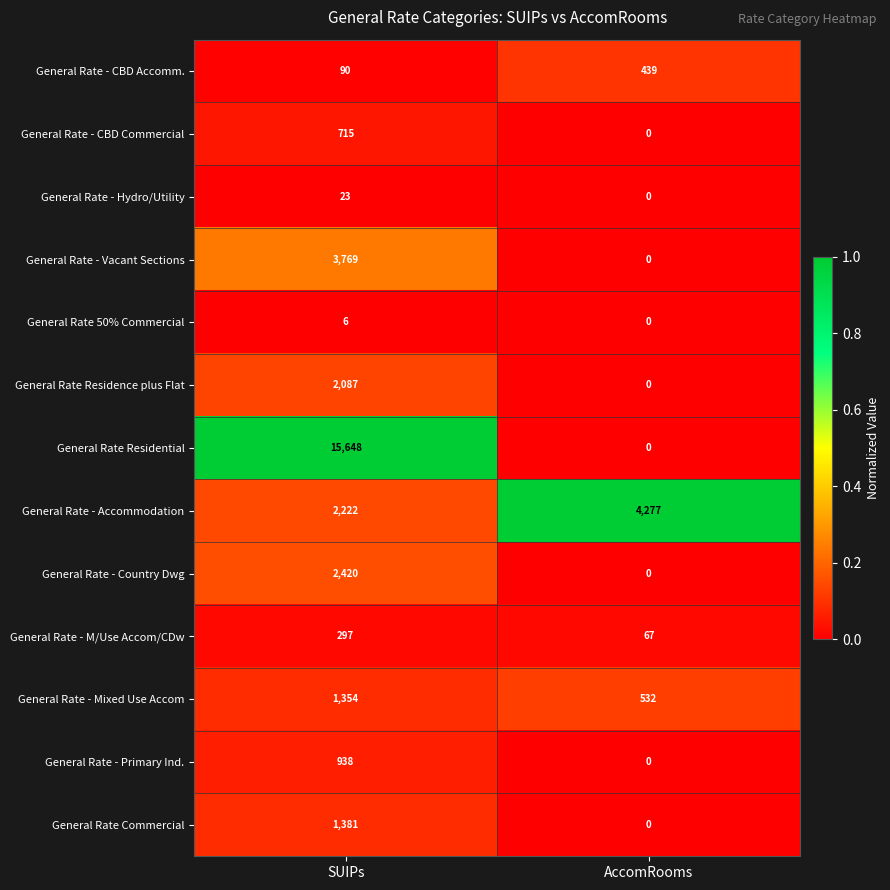

Reading left to right, list all the values displayed in this chart.

General Rate - CBD Accomm.: SUIPs=90	AccomRooms=439
General Rate - CBD Commercial: SUIPs=715	AccomRooms=0
General Rate - Hydro/Utility: SUIPs=23	AccomRooms=0
General Rate - Vacant Sections: SUIPs=3769	AccomRooms=0
General Rate 50% Commercial: SUIPs=6	AccomRooms=0
General Rate Residence plus Flat: SUIPs=2087	AccomRooms=0
General Rate Residential: SUIPs=15648	AccomRooms=0
General Rate - Accommodation: SUIPs=2222	AccomRooms=4277
General Rate - Country Dwg: SUIPs=2420	AccomRooms=0
General Rate - M/Use Accom/CDw: SUIPs=297	AccomRooms=67
General Rate - Mixed Use Accom: SUIPs=1354	AccomRooms=532
General Rate - Primary Ind.: SUIPs=938	AccomRooms=0
General Rate Commercial: SUIPs=1381	AccomRooms=0